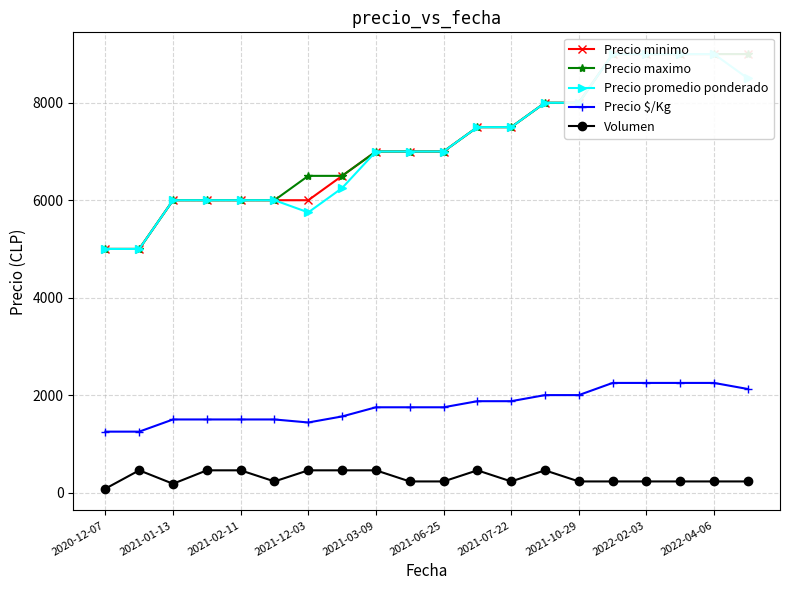

The value of Precio $/Kg at 2022-04-06 is 3723. True or false?

False